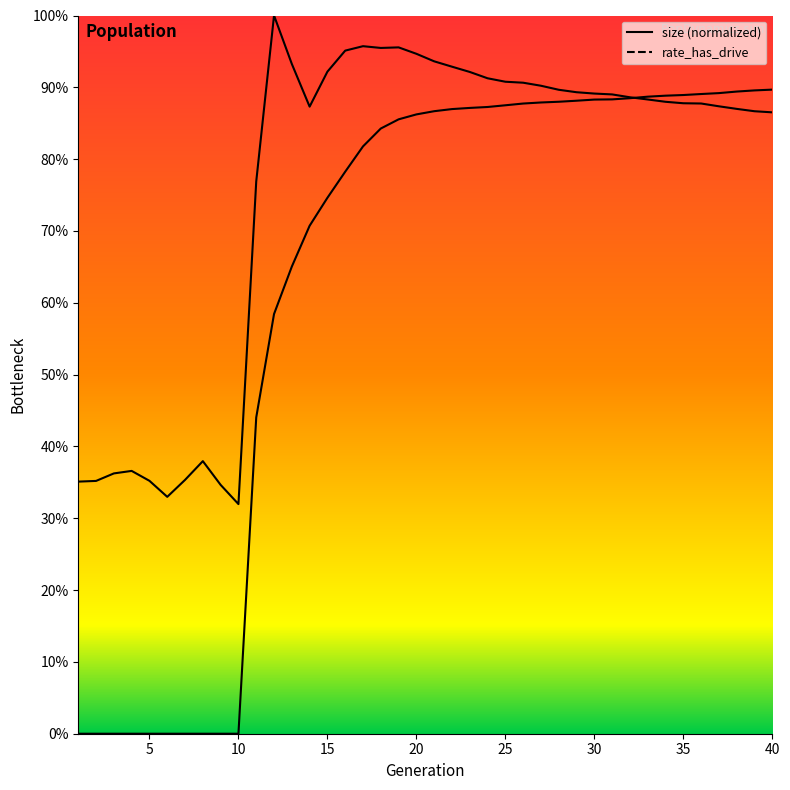

What is the value of the rate_dr point at the 22nd from the left?

0.9